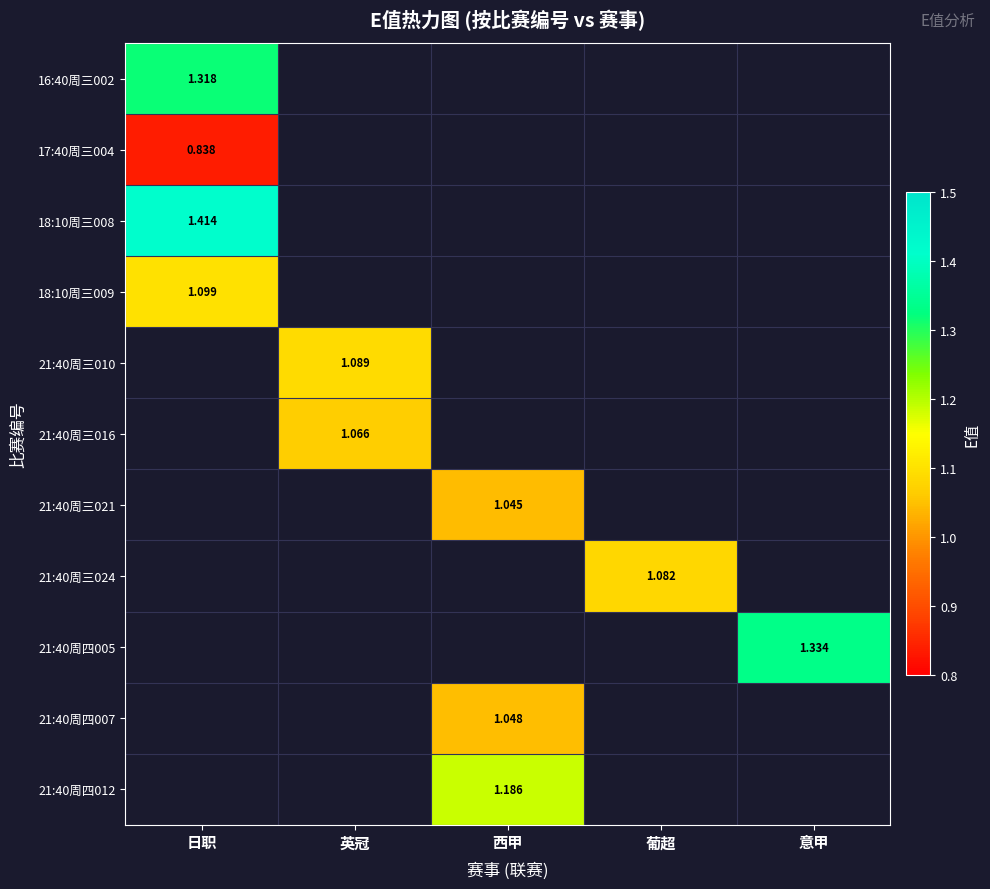

Which label corresponds to the largest value in the chart?

日职